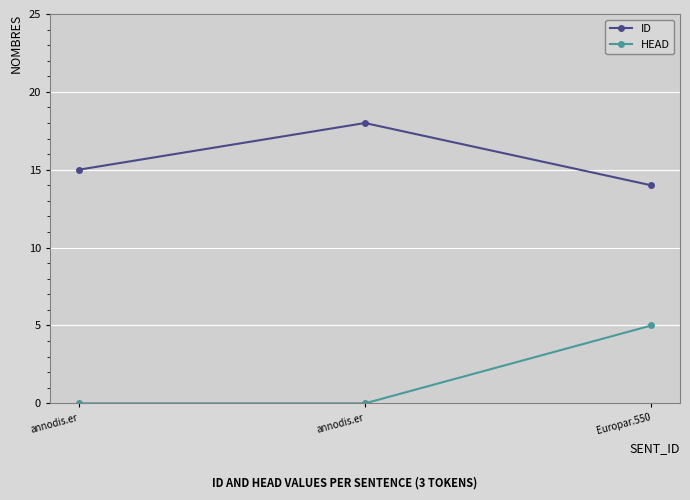

Reading right to left, list all the values displayed in this chart.

ID: Europar.550=14	annodis.er=18	annodis.er=15
HEAD: Europar.550=5	annodis.er=0	annodis.er=0